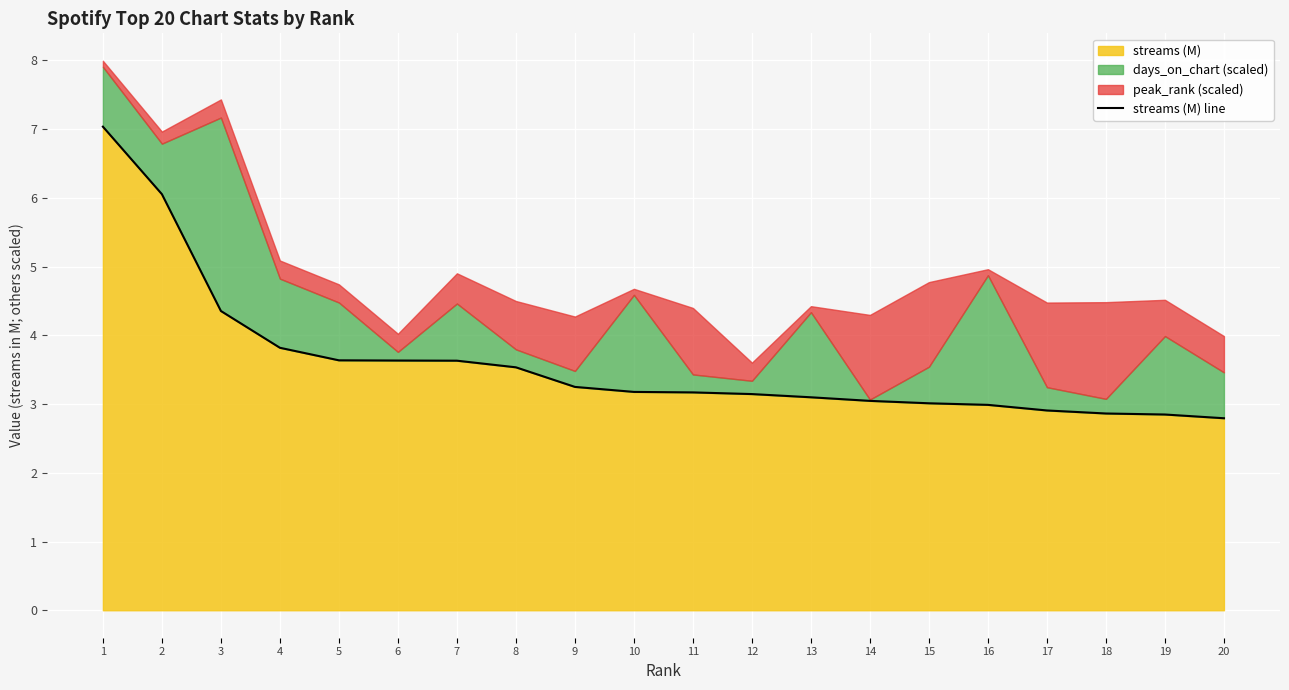

Where is the data nearest to the value 4?

4